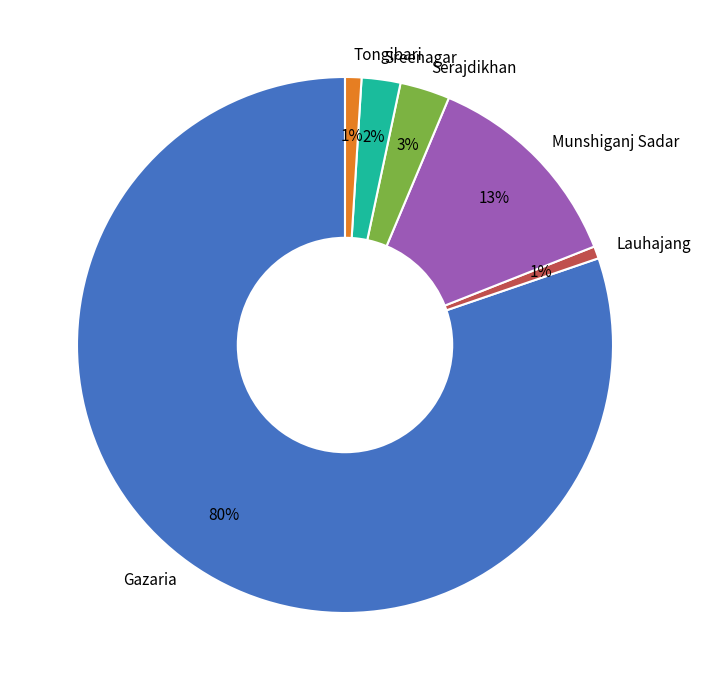

How many slices are in this pie chart?

6